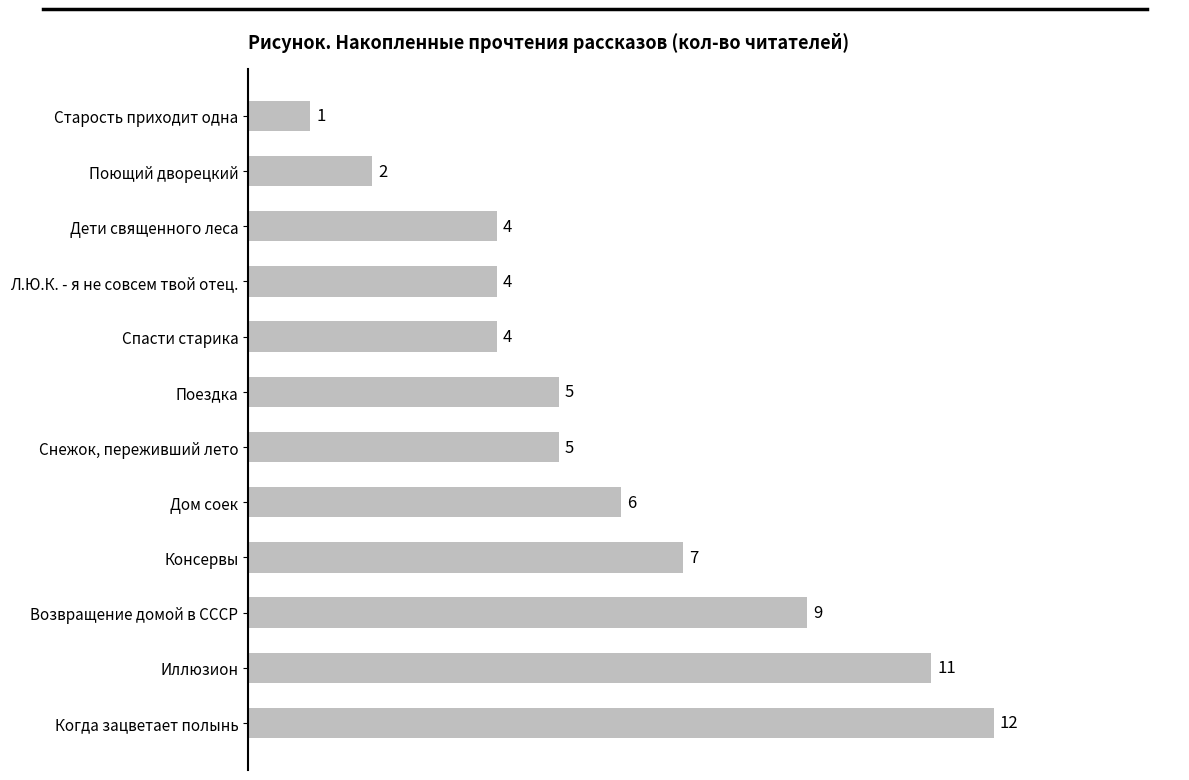

What is the difference between the maximum and minimum values?

11